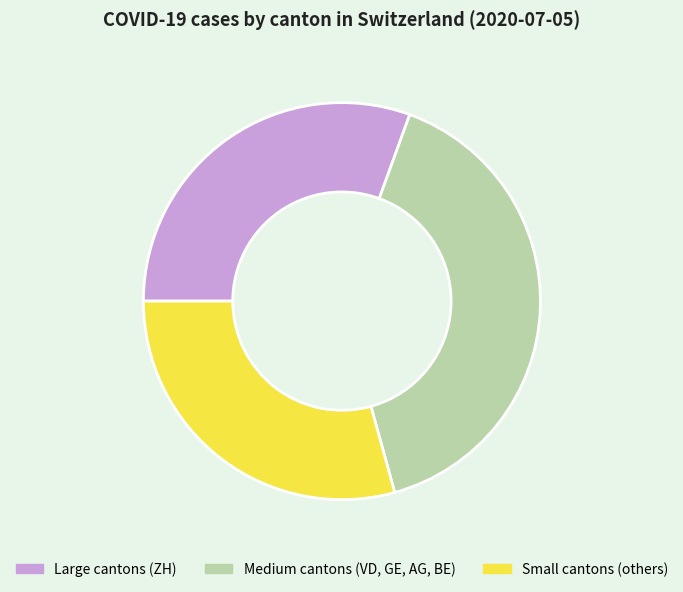

Is there a majority slice in this chart?

No